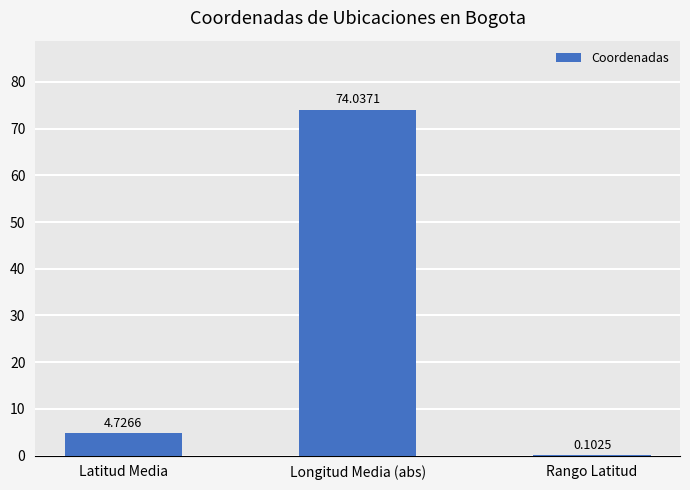

True or false: the data shows 7.7 at Latitud Media.

False